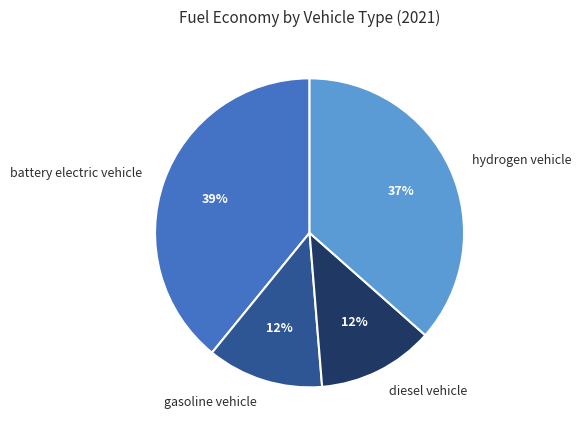

Which has a higher value, gasoline vehicle or battery electric vehicle?

battery electric vehicle